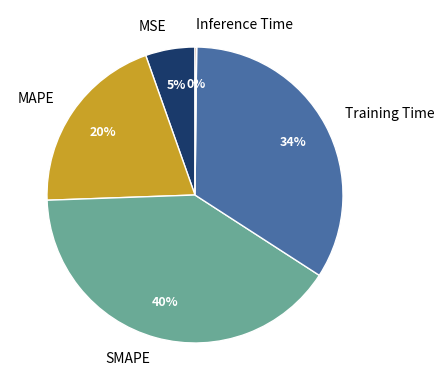

Combined, do MAPE and MSE account for over 50%?

No